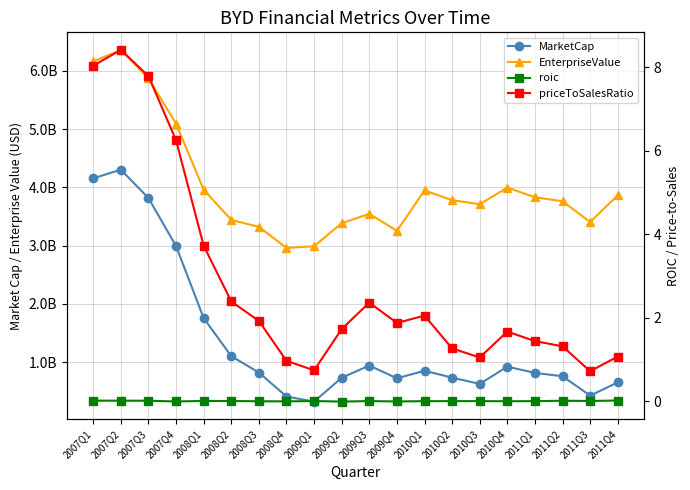

What is the total value across all series at 2011Q2?

4521329601.3